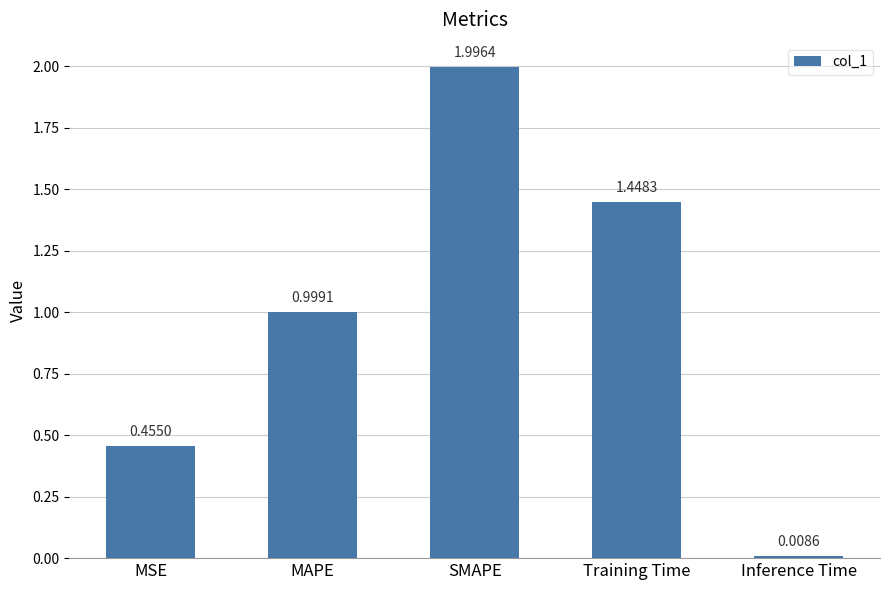

What is the label of the 3rd bar from the left?

SMAPE